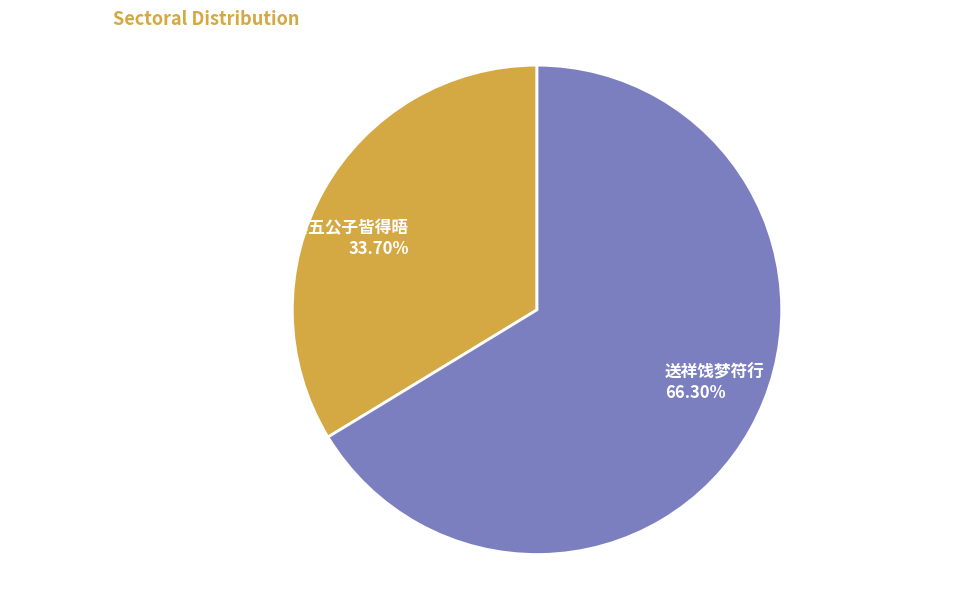

The 送祥饯梦符行 slice represents 66% of the pie. True or false?

True